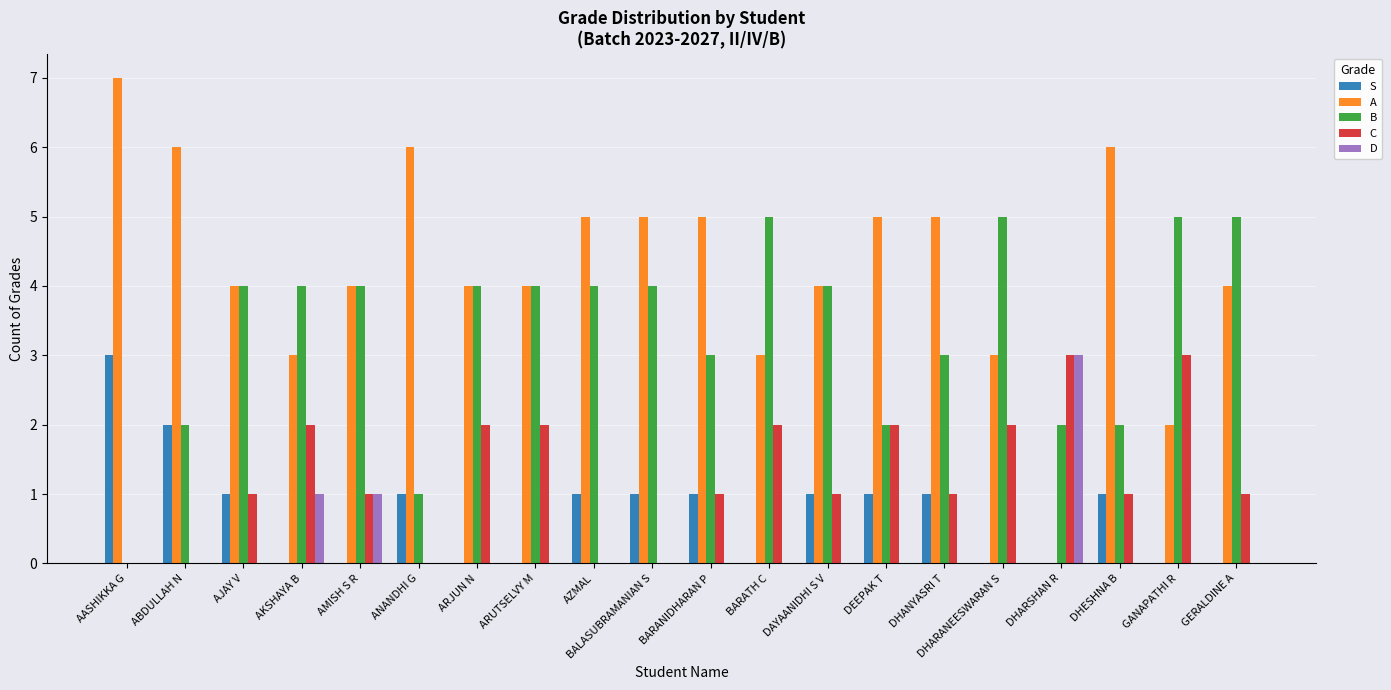

The A series shows 5 at BALASUBRAMANIAN S. True or false?

True